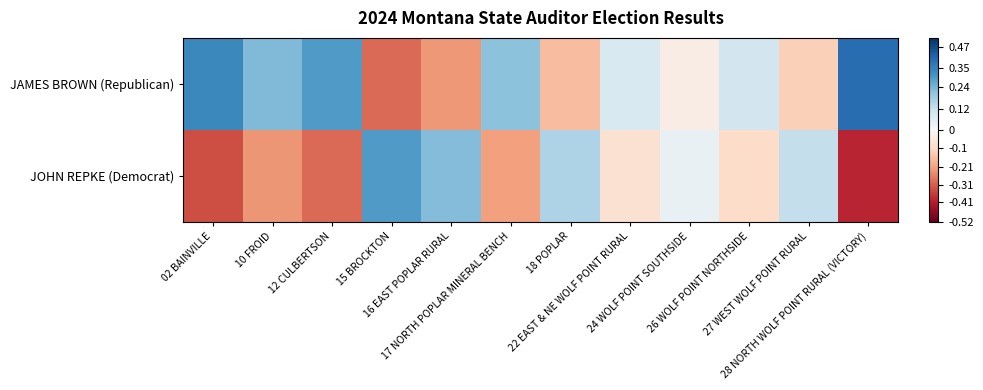

Which category has the highest value across all series?

28 NORTH WOLF POINT RURAL (VICTORY)